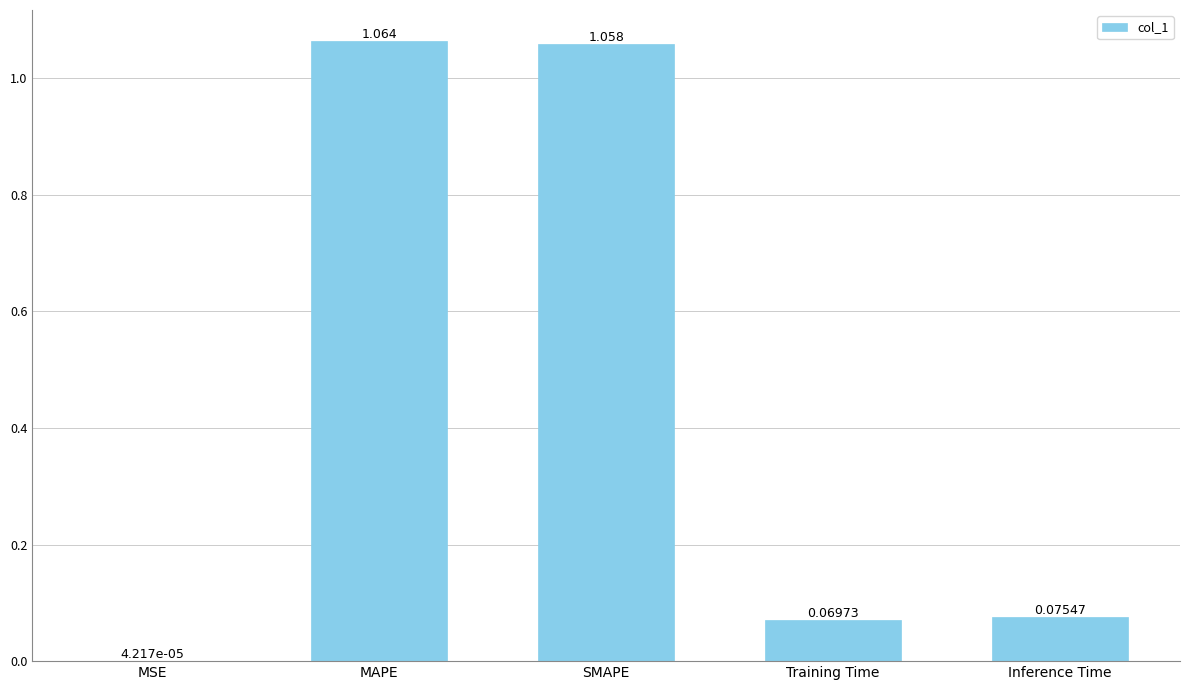

Which label corresponds to the largest value in the chart?

MAPE